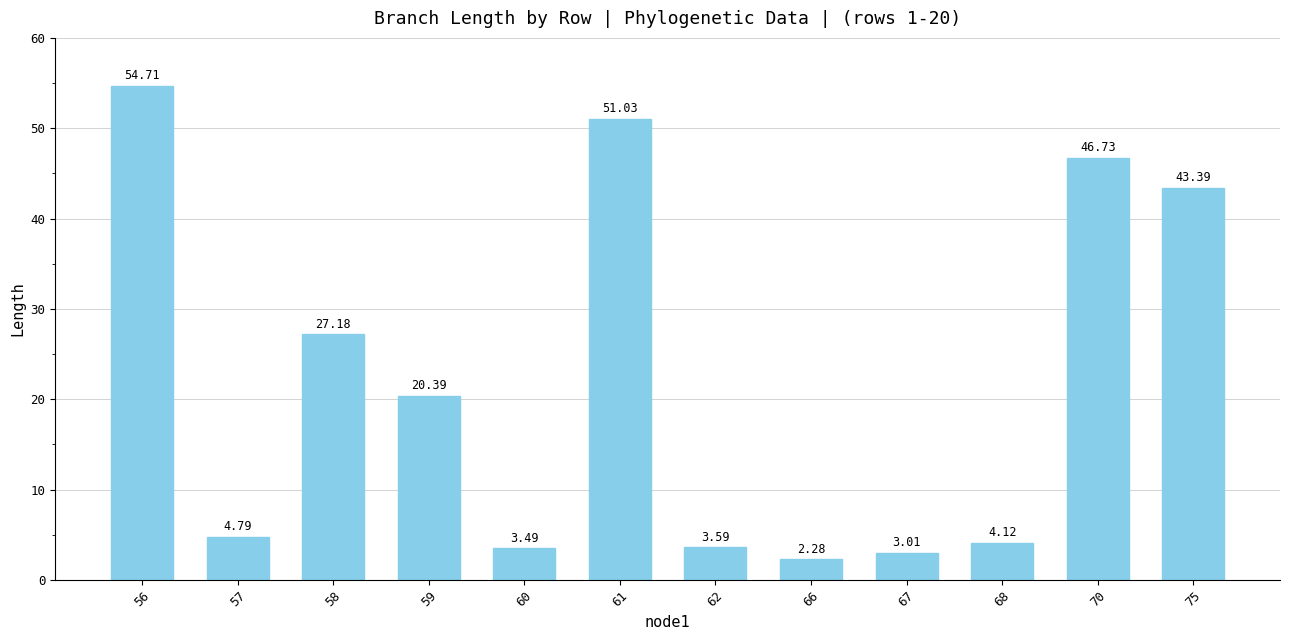

Between 68 and 59, which is larger?

59